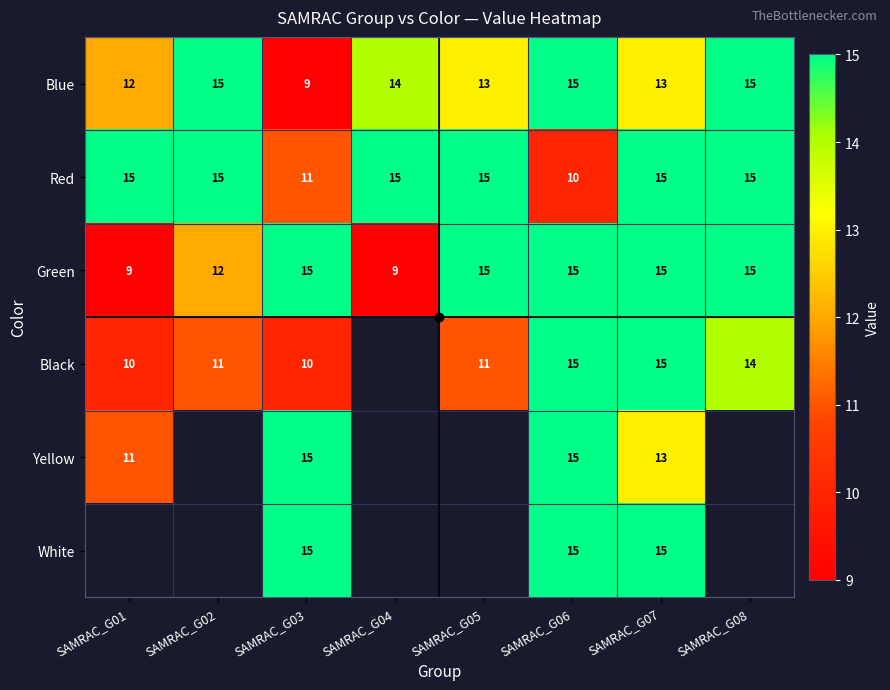

The Green series shows 9.0 at SAMRAC_G04. True or false?

True